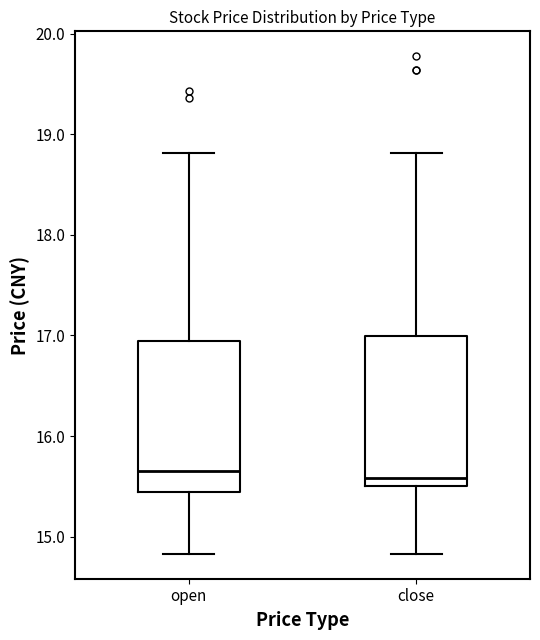

Reading left to right, transcribe this box plot: for each box, give where its median line is, the range the box spans, and where its two whiskers end, as read against the y-axis. The values are not printed on the chart, so give them approximately, as read against the axis.

open: median 15.7, box 15.4 to 16.9, whiskers 14.8 to 18.8
close: median 15.6, box 15.5 to 17.0, whiskers 14.8 to 18.8